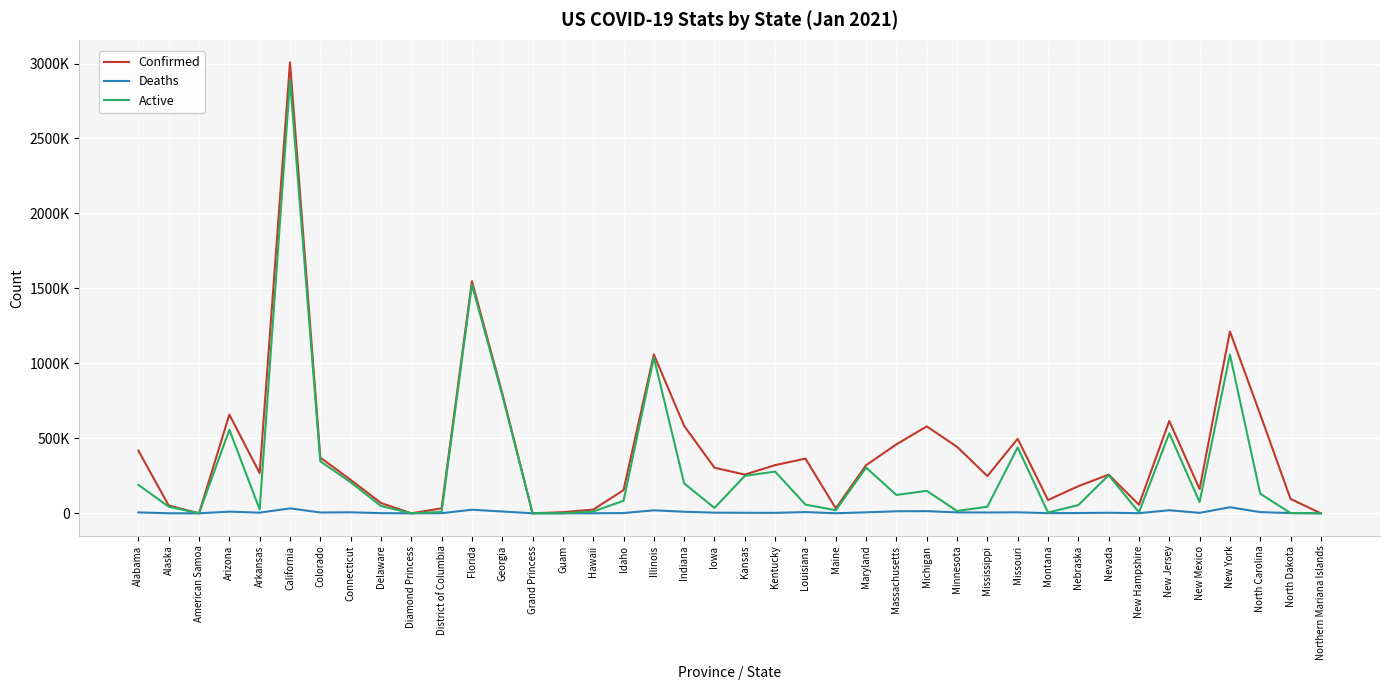

What is the sum of all Active values?

11804121